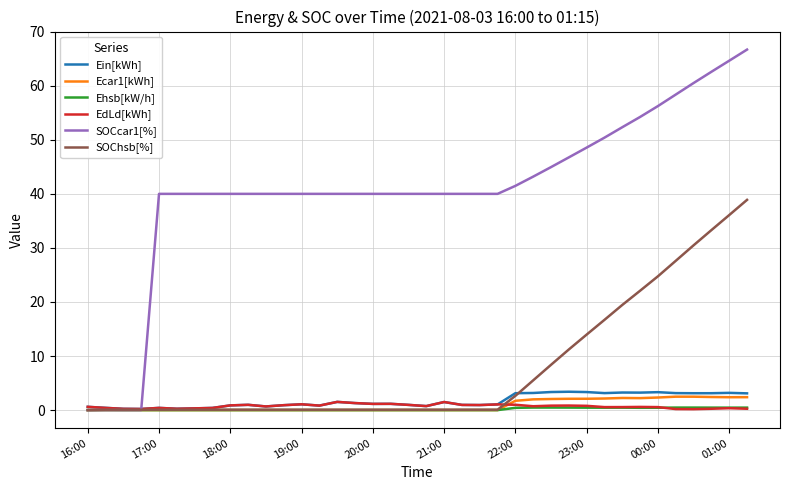

Which series has the largest total across all categories?

SOCcar1[%]